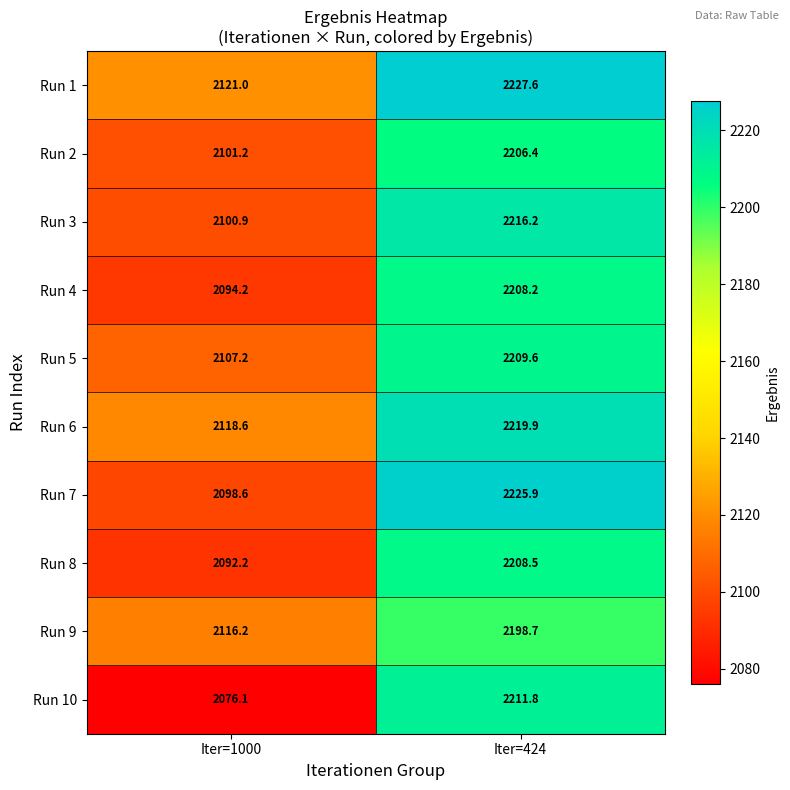

What is the approximate value of Run 9 at Iter=1000?

2116.2